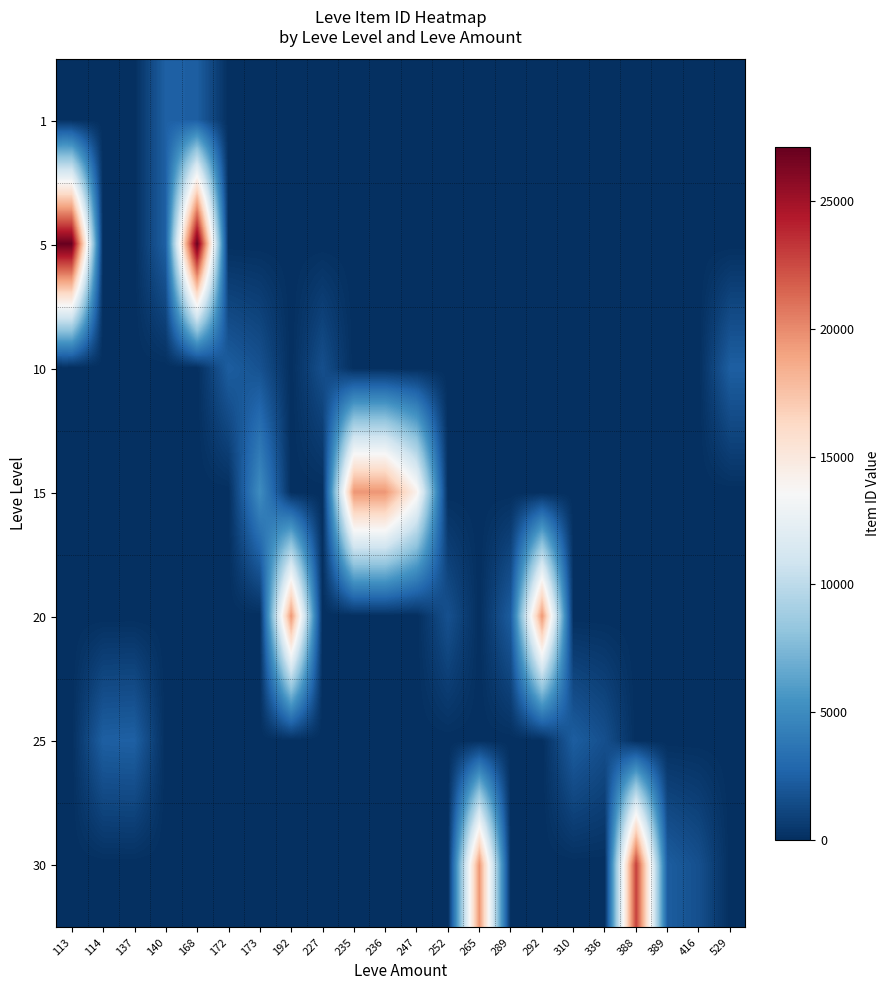

Reading left to right, transcribe all the data shown in this chart.

row_0: 1	0	0	2507	2392	0	0	0	0	0	0	0	0	0	0	0	0	0	0	0	0	0
row_1: 27119	0	0	2507	27127	0	0	0	0	0	0	0	0	0	0	0	0	0	0	0	0	0
row_2: 0	0	0	0	0	2342	1753	0	1605	0	0	0	0	0	0	0	0	0	0	0	0	2419
row_3: 0	0	0	0	0	0	5092	0	0	19542	19542	14149	0	0	0	0	0	0	0	0	0	0
row_4: 0	0	0	0	0	0	0	19538	0	0	0	0	1694	0	2318	19535	0	0	0	0	0	0
row_5: 0	2421	2485	0	0	0	0	0	0	0	0	0	0	0	0	0	2350	1625	0	0	0	0
row_6: 0	0	0	0	0	0	0	0	0	0	0	0	0	19514	0	0	0	0	22899	2321	1633	0